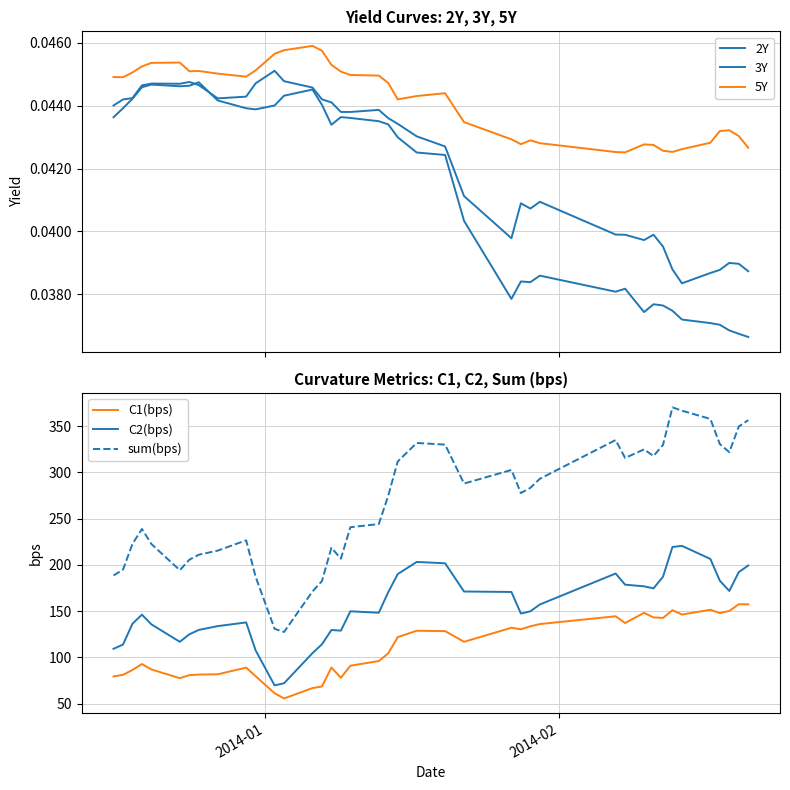

True or false: C1(bps) and C2(bps) intersect in this chart.

False